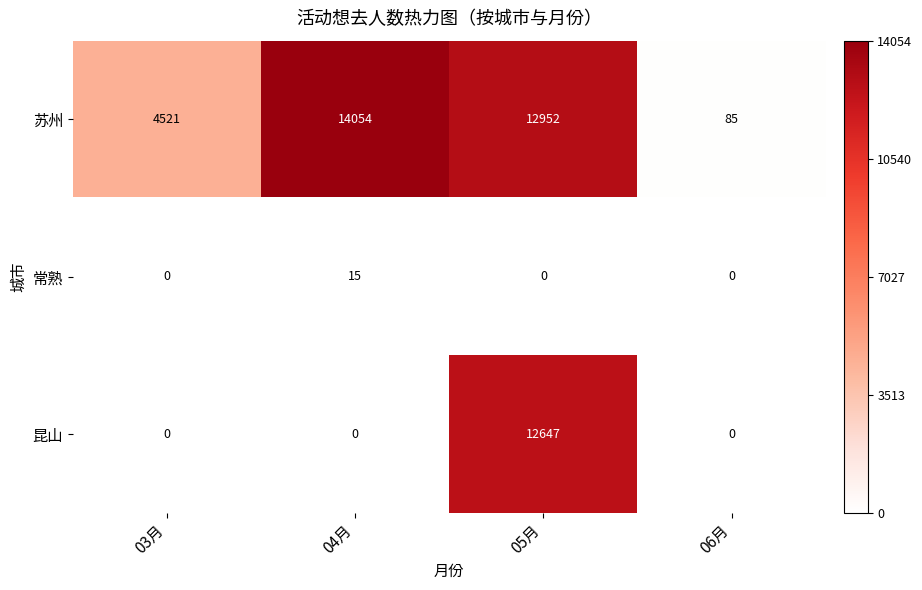

Is it true that 苏州 equals 39 at 06月?

False